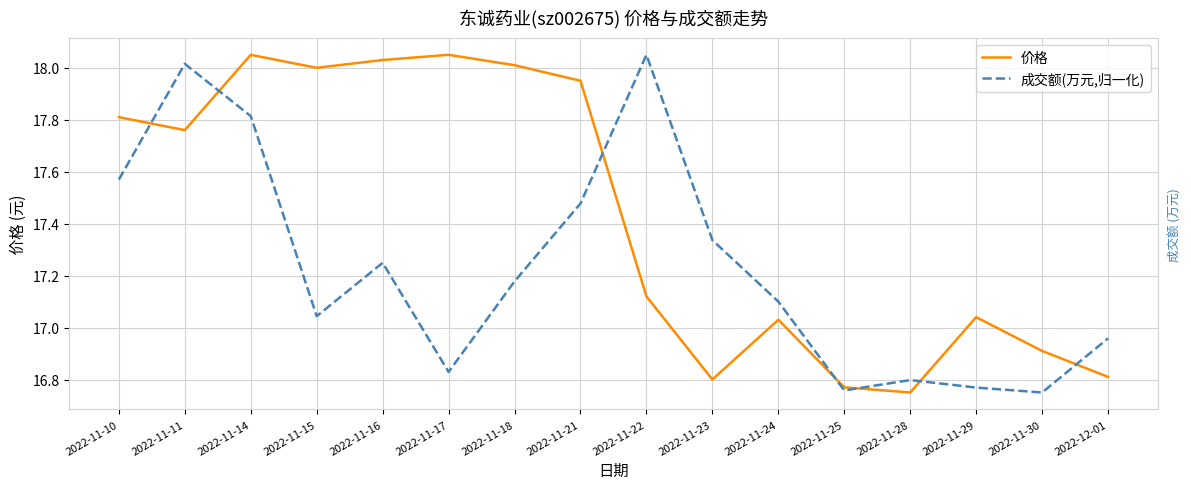

At 2022-11-18, list the series in order from smallest to largest.

成交额(万元,归一化), 价格